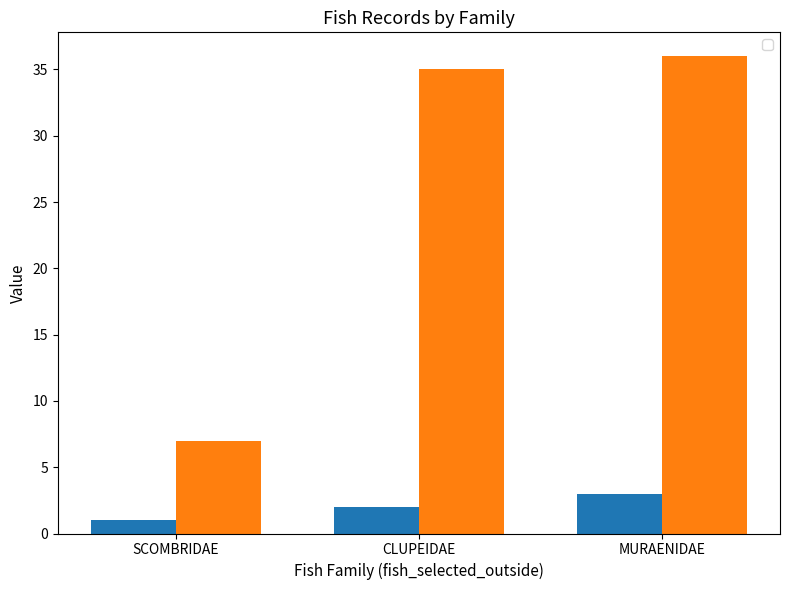

Is it true that _index equals 3 at MURAENIDAE?

True